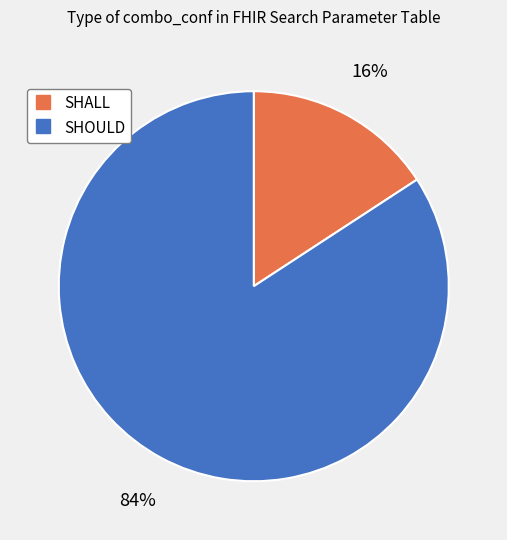

Which has a higher value, SHALL or SHOULD?

SHOULD